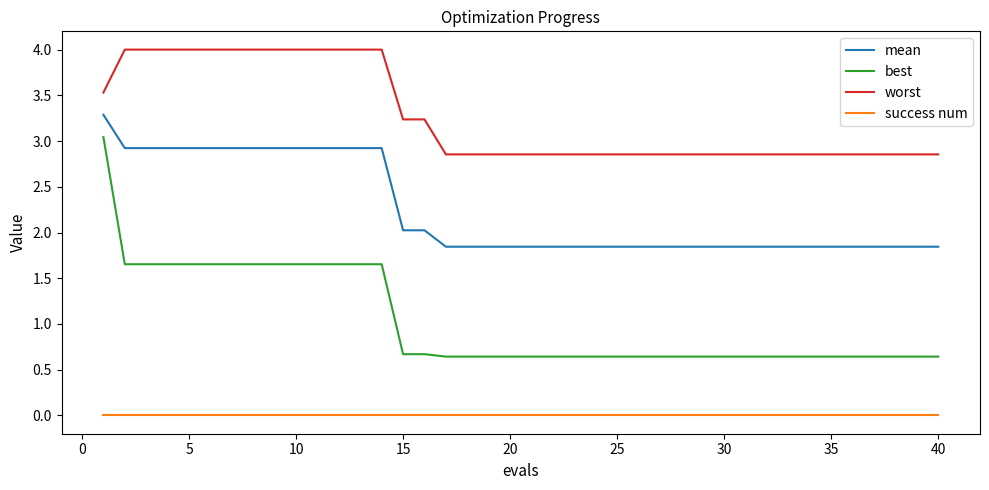

True or false: mean and best cross at least once.

False